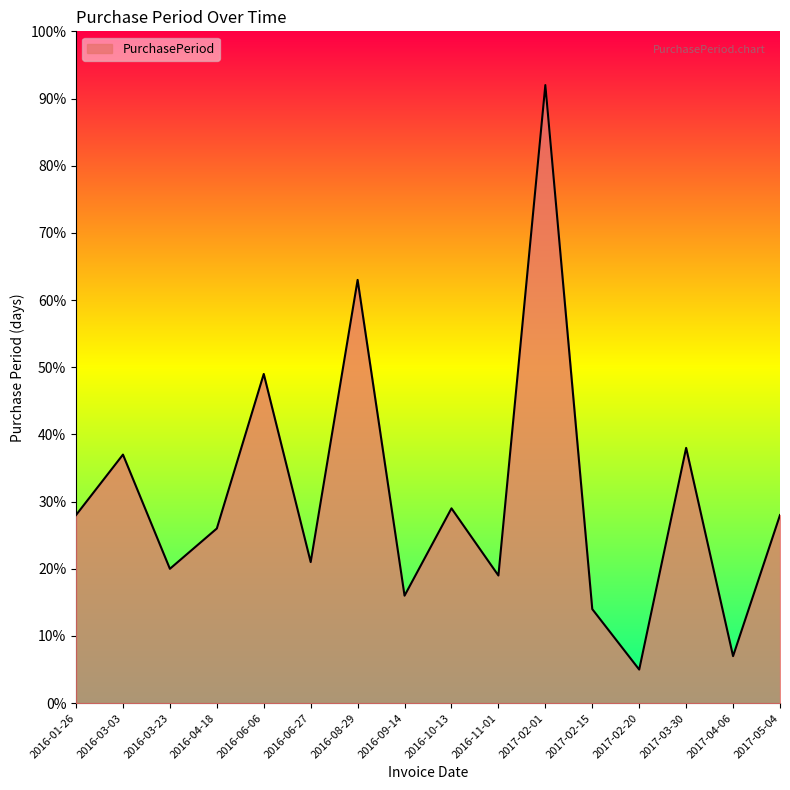

What is the ratio of the value at 2017-02-01 to the value at 2016-06-27?

4.4